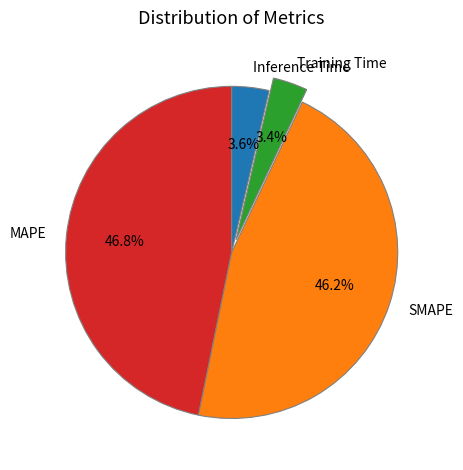

What percentage is NOT represented by Inference Time?

96.4%